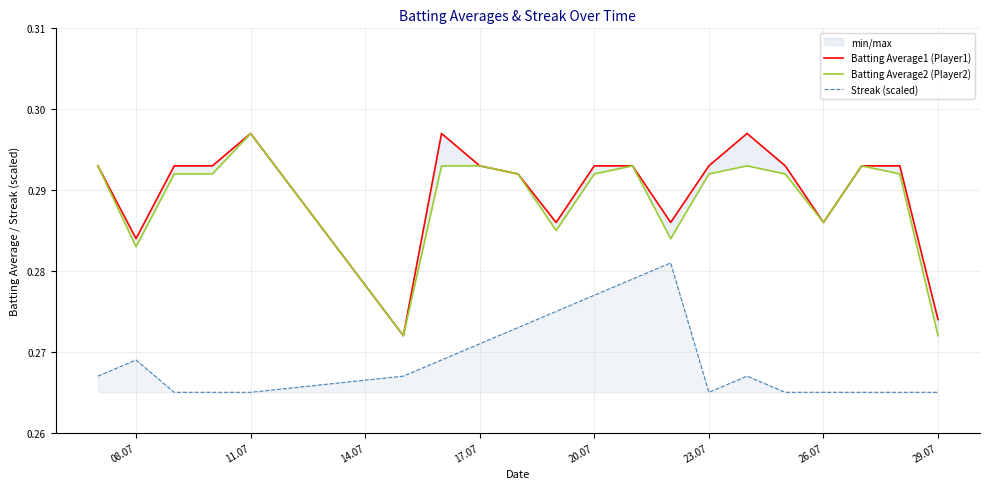

True or false: Batting Average2 (Player2) and Batting Average1 (Player1) cross at least once.

False